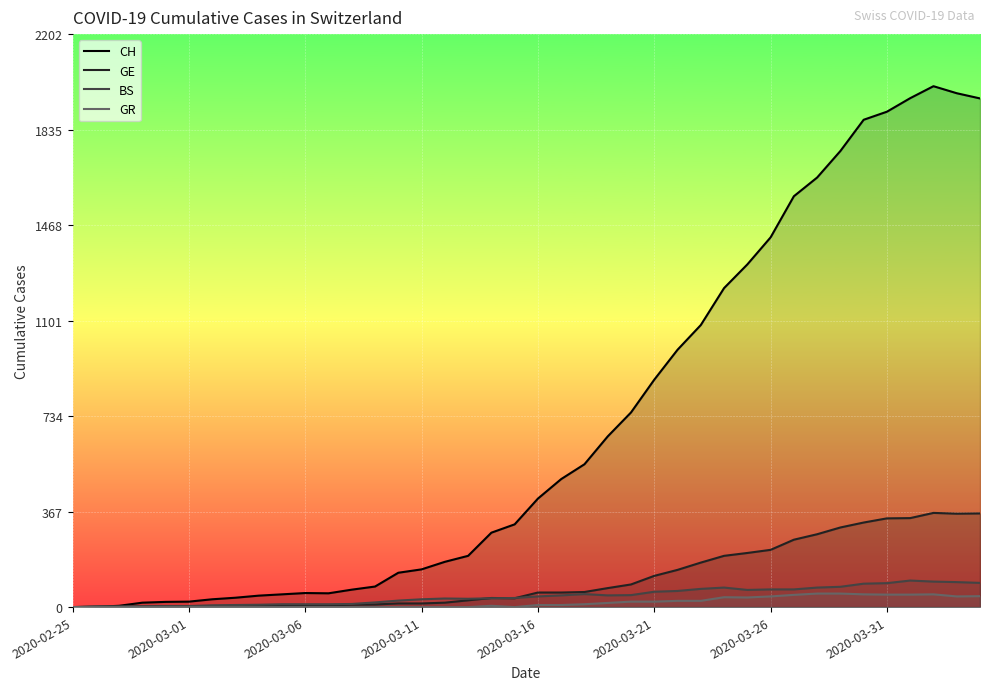

What is the difference between the second highest and second lowest values in the BS series?

95